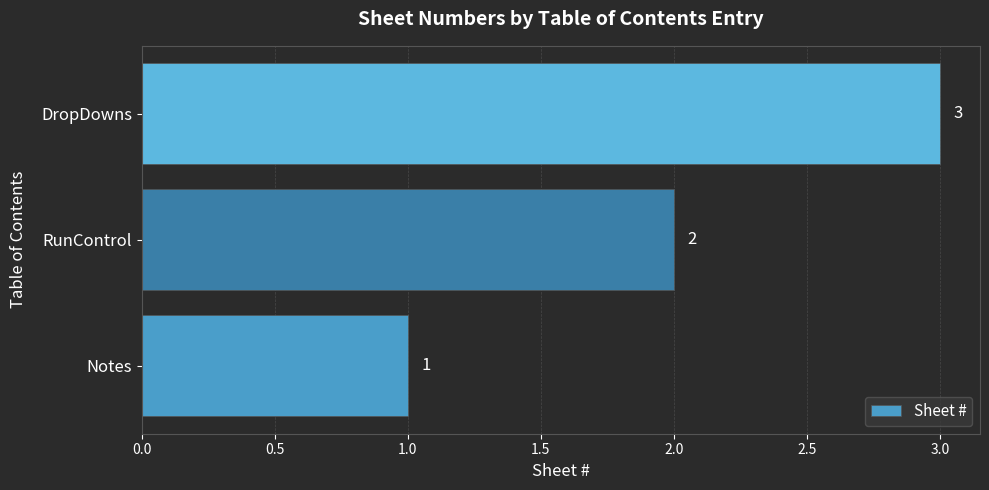

True or false: the data shows 2 at RunControl.

True